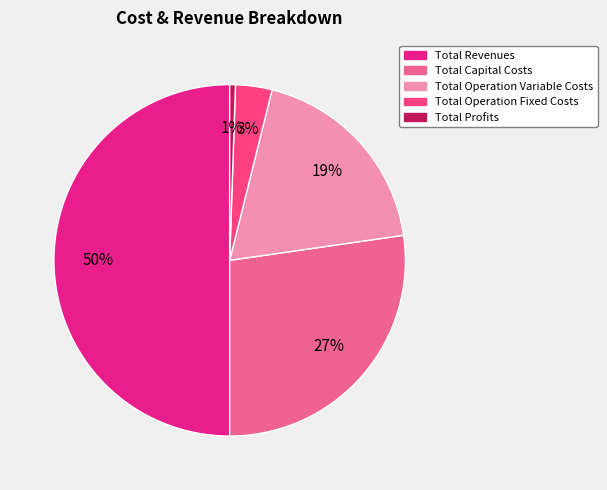

How many slices are in this pie chart?

5